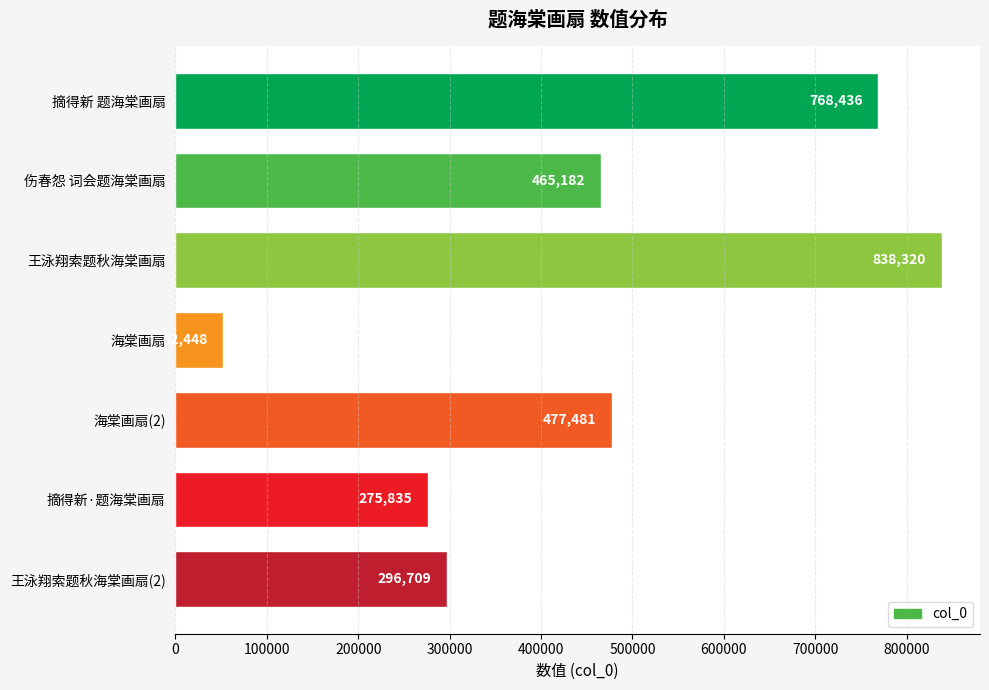

Is it true that the value at 海棠画扇(2) is 96756?

False